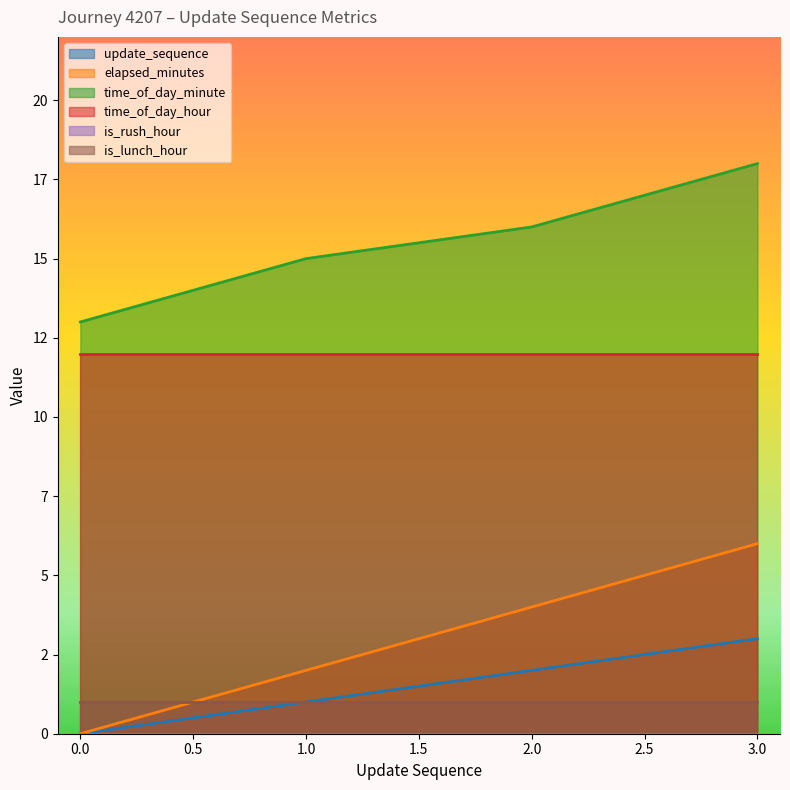

True or false: update_sequence and elapsed_minutes intersect in this chart.

False